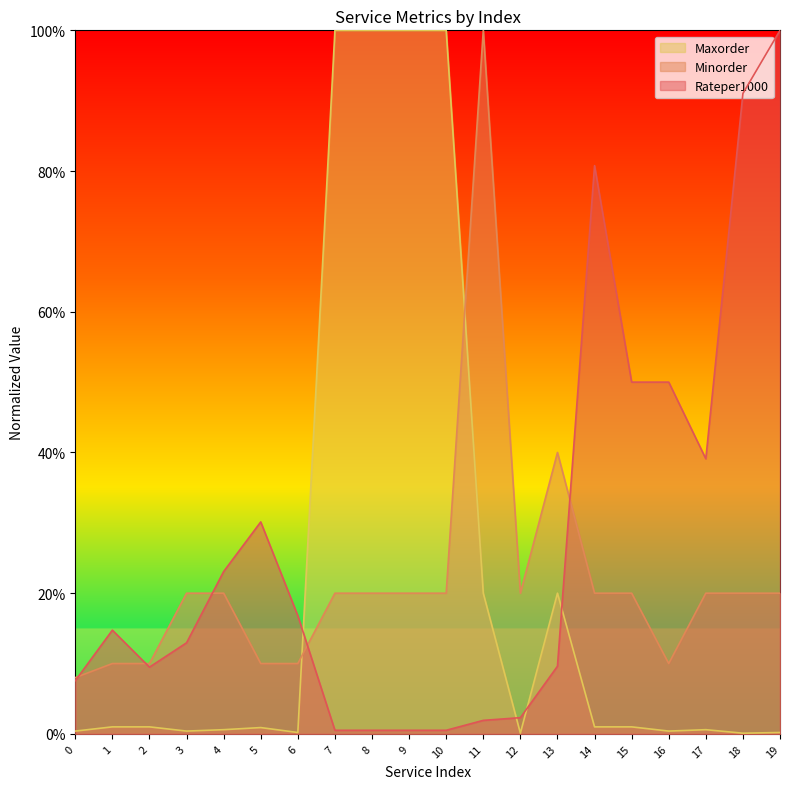

What is the value of the Maxorder point at the 14th from the left?

0.2